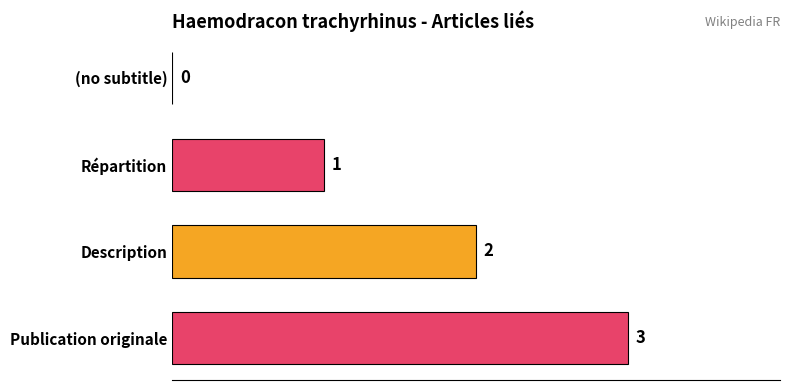

The chart shows a value of 3 at Description. True or false?

False